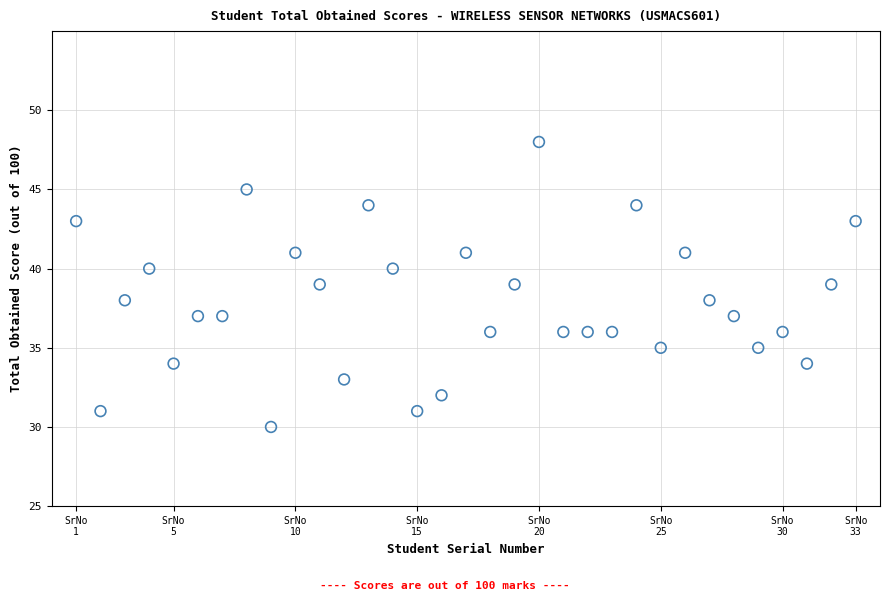

What is the range of X values (max minus min)?

32